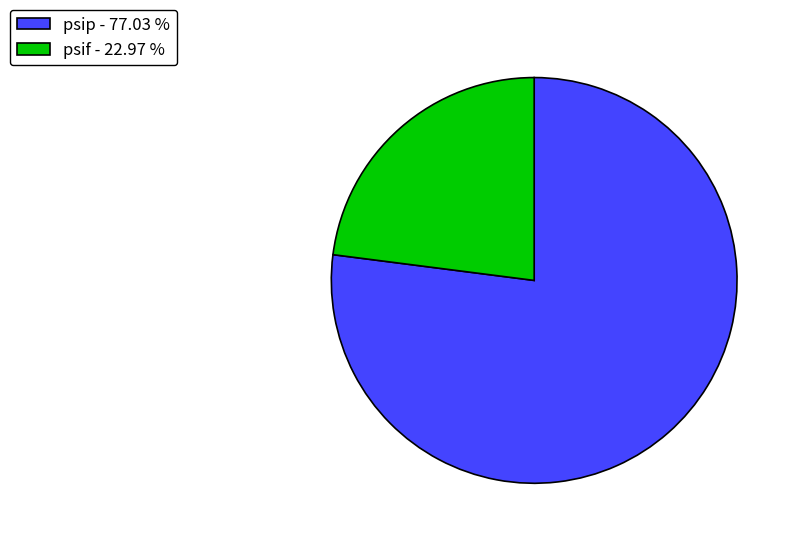

Do psip - 77.03 % and psif - 22.97 % together represent more than half of the pie?

Yes